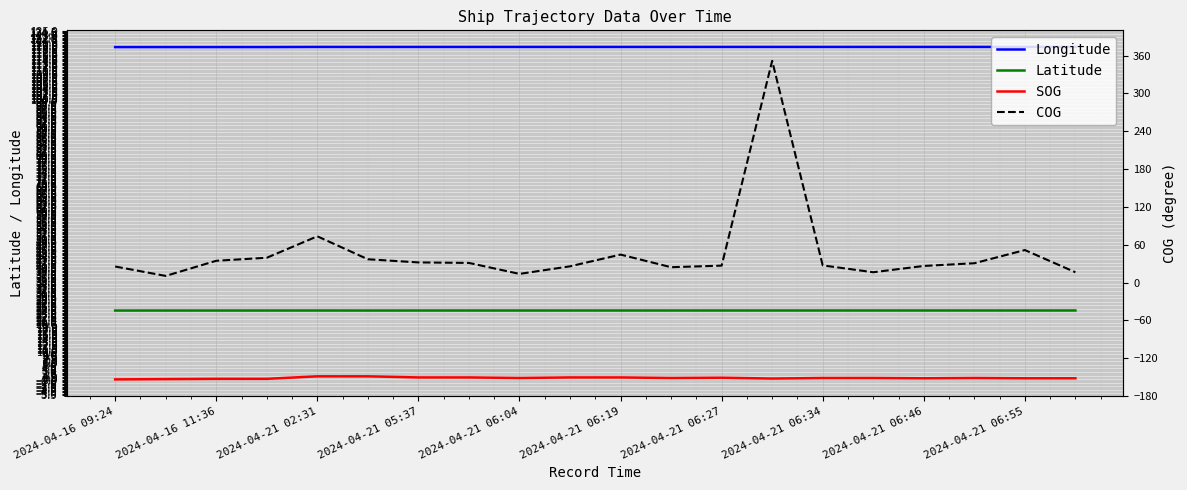

Which category has the lowest value across all series?

2024-04-16 09:24